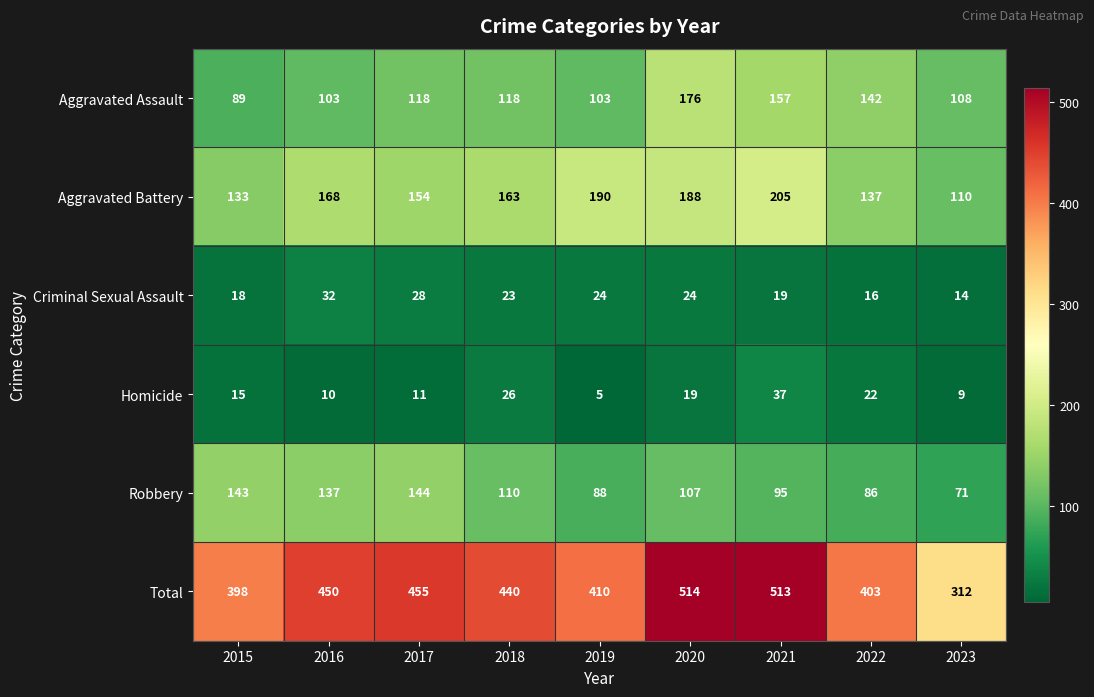

Between 2019 and 2023, which series saw the biggest shift?

Total